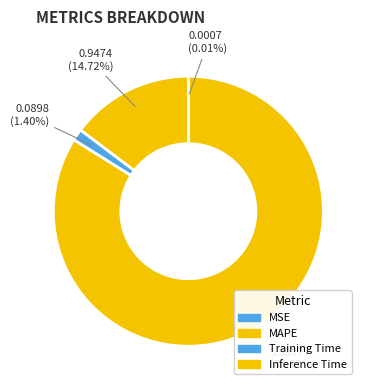

Rank the categories by value from highest to lowest.

MAPE, Inference Time, Training Time, MSE